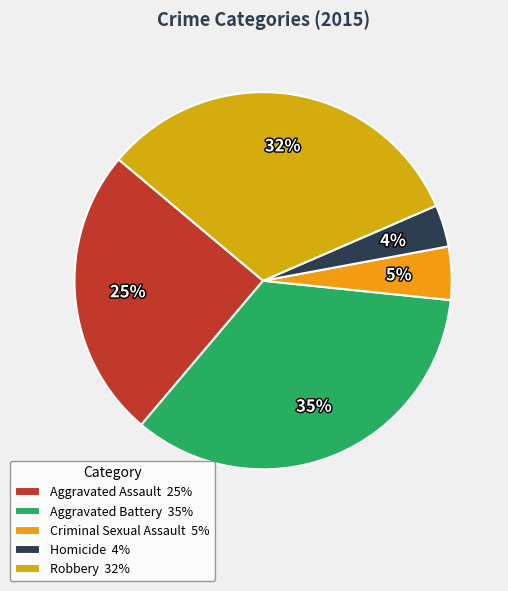

Rank the categories by value from lowest to highest.

Homicide, Criminal Sexual Assault, Aggravated Assault, Robbery, Aggravated Battery